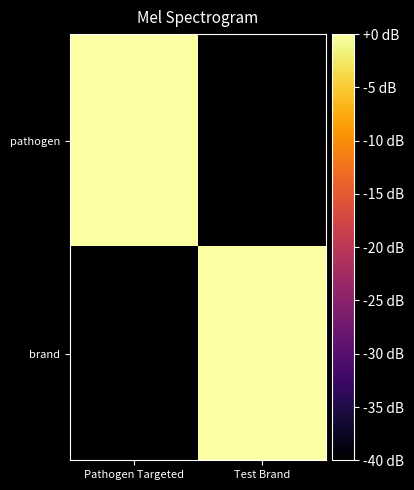

At Test Brand, list the series in order from largest to smallest.

brand, pathogen